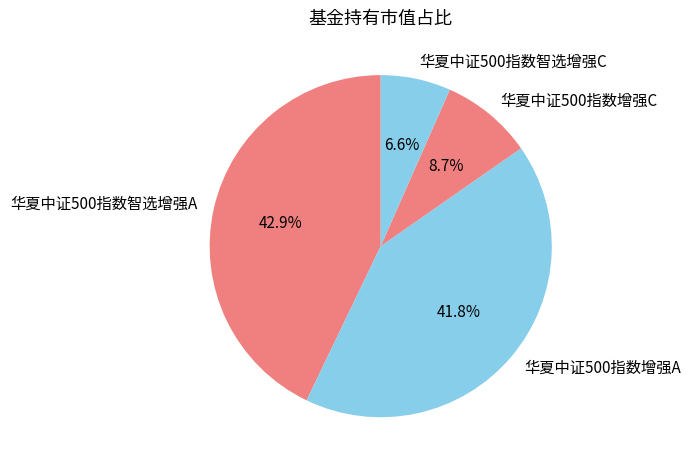

How much of the chart is everything except 华夏中证500指数增强C?

91.3%